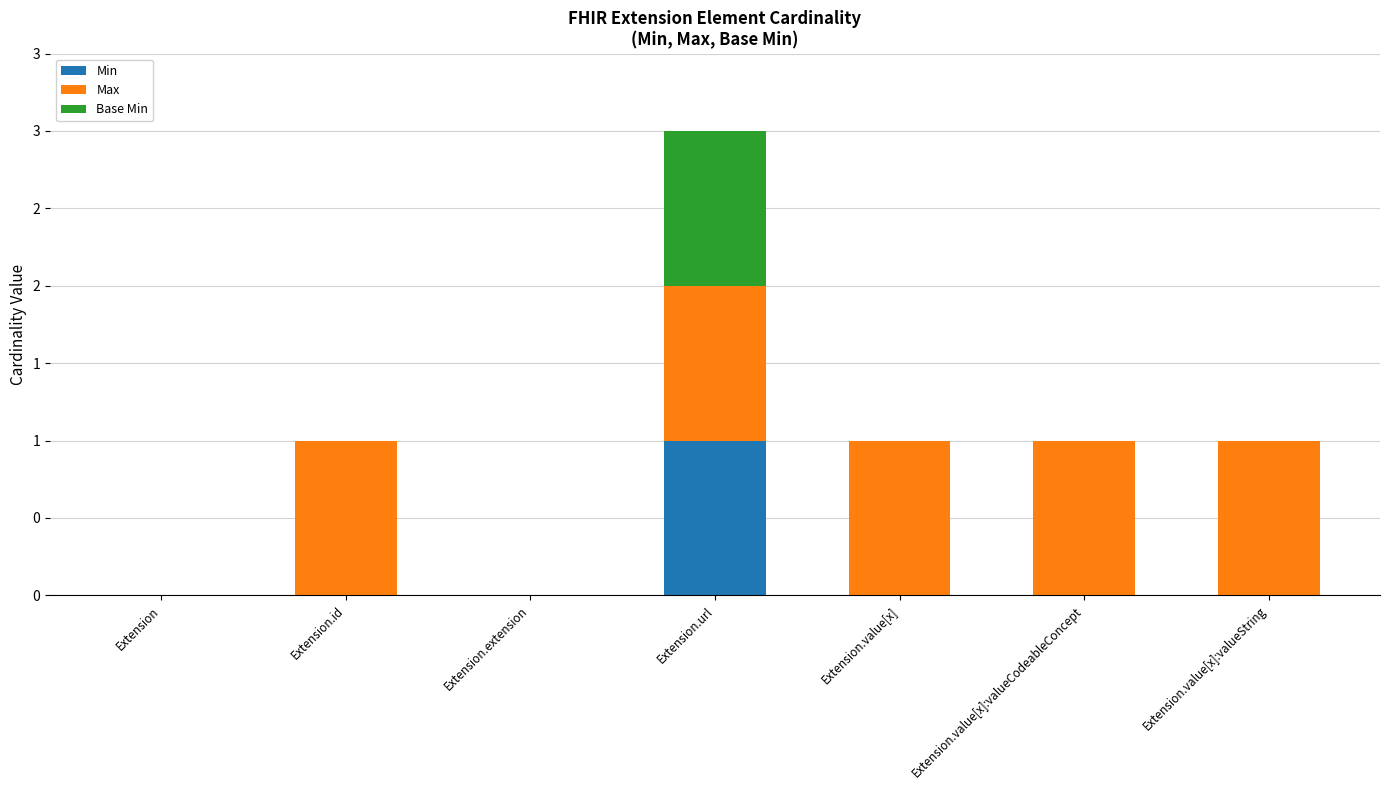

Does the chart contain stacked bars?

Yes